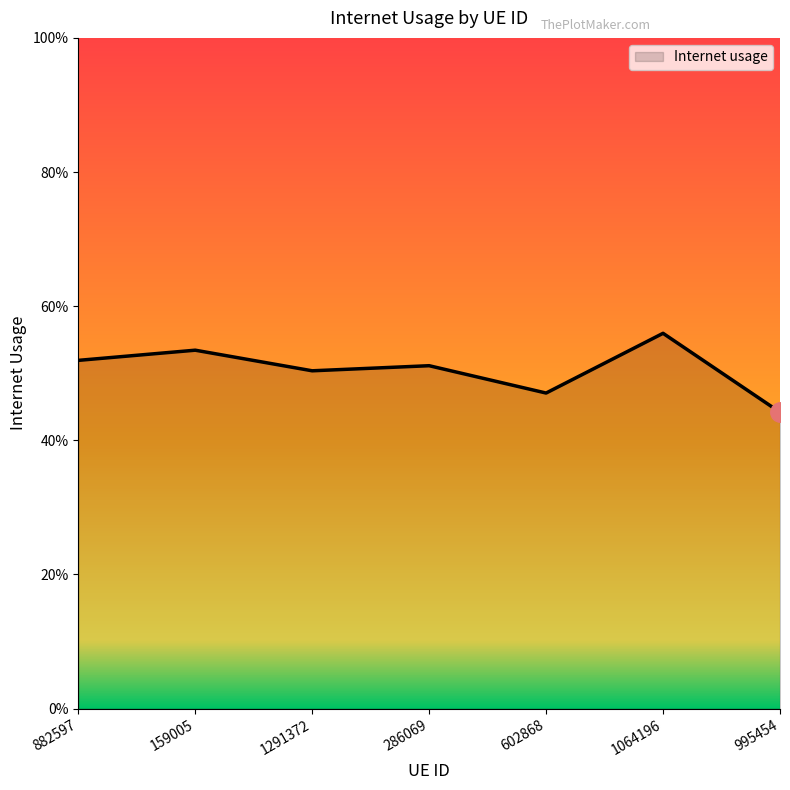

The value at 602868 is 0.1. True or false?

False